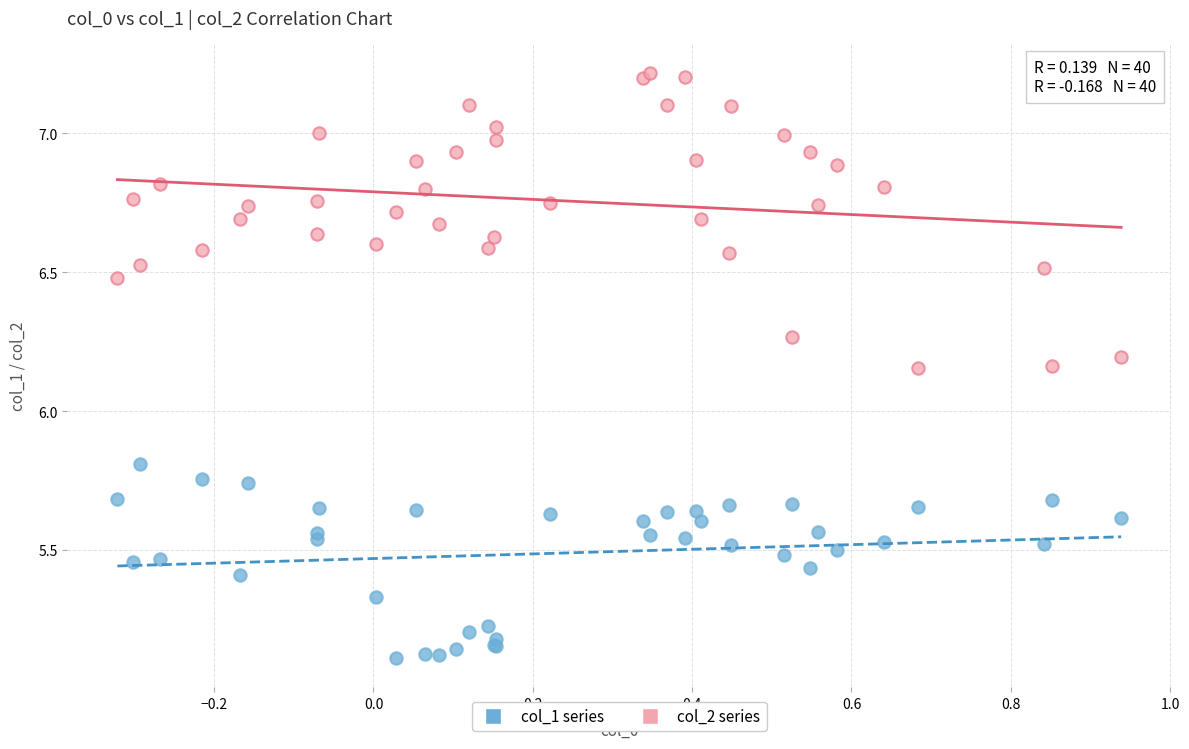

What are all the series names shown in the legend?

col_1 series, col_2 series